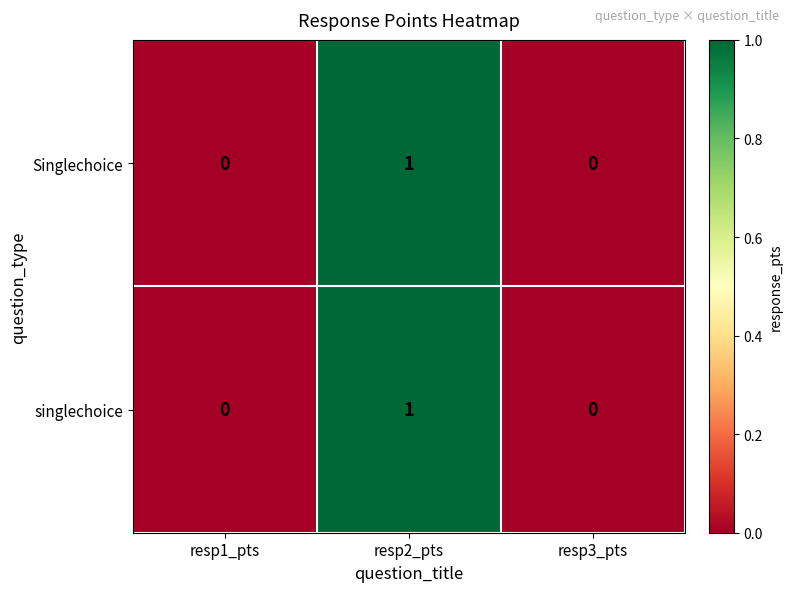

How many singlechoice values are between 0 and 1?

3